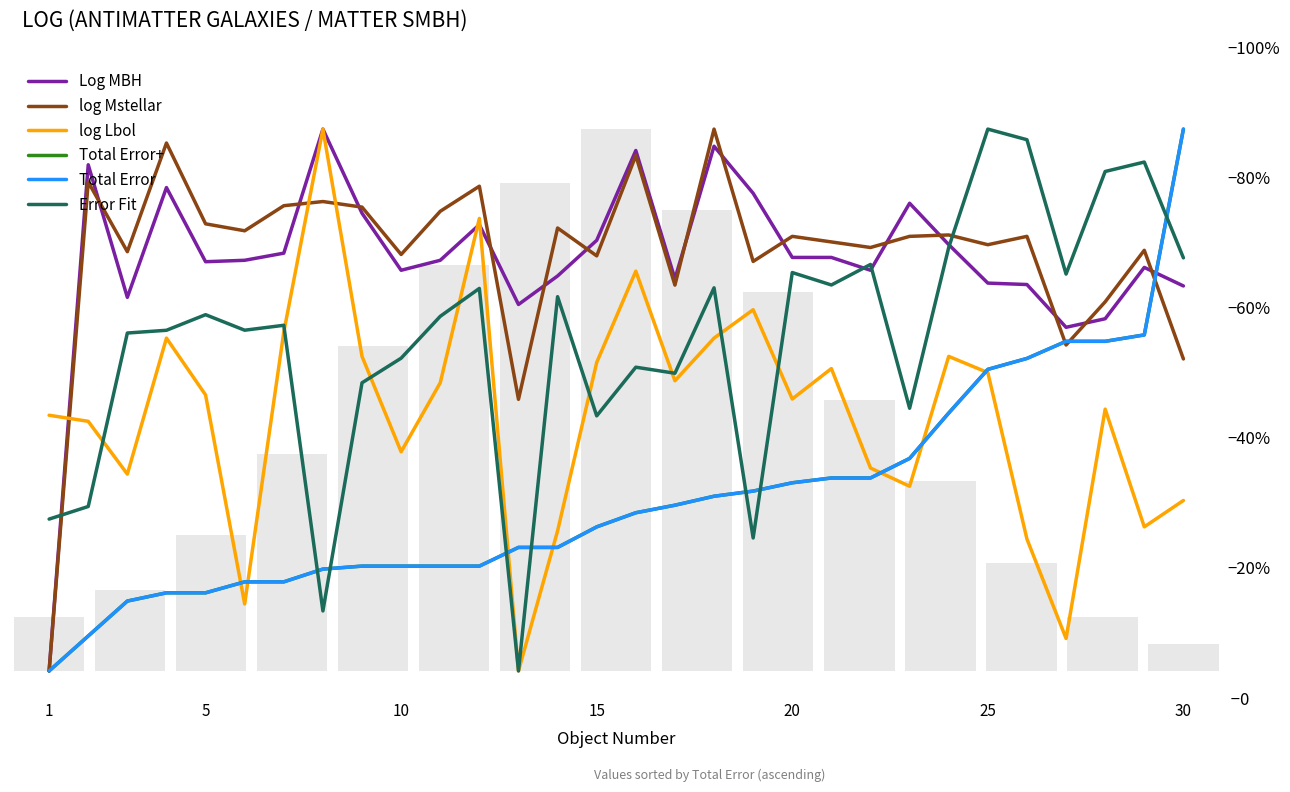

Reading left to right, extract all data points from this chart.

Log MBH: 0.0	0.9	0.7	0.9	0.8	0.8	0.8	1.0	0.8	0.7	0.8	0.8	0.7	0.7	0.8	1.0	0.7	1.0	0.9	0.8	0.8	0.7	0.9	0.8	0.7	0.7	0.6	0.7	0.7	0.7
log Mstellar: 0.0	0.9	0.8	1.0	0.8	0.8	0.9	0.9	0.9	0.8	0.8	0.9	0.5	0.8	0.8	1.0	0.7	1.0	0.8	0.8	0.8	0.8	0.8	0.8	0.8	0.8	0.6	0.7	0.8	0.6
log Lbol: 0.5	0.5	0.4	0.6	0.5	0.1	0.6	1.0	0.6	0.4	0.5	0.8	0.0	0.3	0.6	0.7	0.5	0.6	0.7	0.5	0.6	0.4	0.3	0.6	0.6	0.2	0.1	0.5	0.3	0.3
Total Error+: 0.0	0.1	0.1	0.1	0.1	0.2	0.2	0.2	0.2	0.2	0.2	0.2	0.2	0.2	0.3	0.3	0.3	0.3	0.3	0.3	0.4	0.4	0.4	0.5	0.6	0.6	0.6	0.6	0.6	1.0
Total Error: 0.0	0.1	0.1	0.1	0.1	0.2	0.2	0.2	0.2	0.2	0.2	0.2	0.2	0.2	0.3	0.3	0.3	0.3	0.3	0.3	0.4	0.4	0.4	0.5	0.6	0.6	0.6	0.6	0.6	1.0
Error Fit: 0.3	0.3	0.6	0.6	0.7	0.6	0.6	0.1	0.5	0.6	0.7	0.7	0.0	0.7	0.5	0.6	0.5	0.7	0.2	0.7	0.7	0.8	0.5	0.8	1.0	1.0	0.7	0.9	0.9	0.8